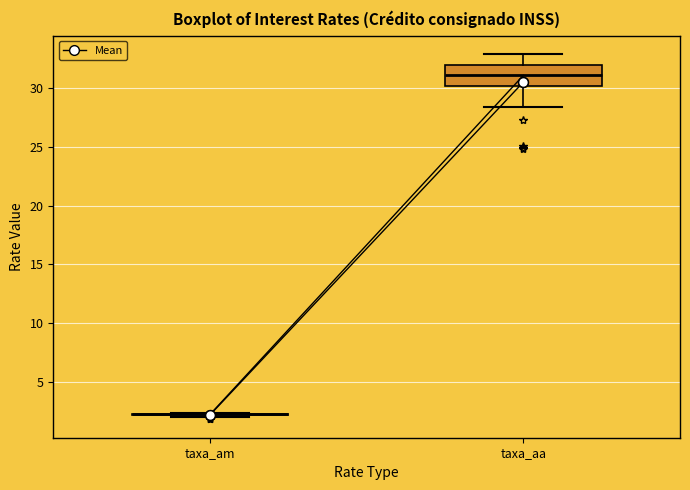

Reading left to right, read every box against the y-axis: the position of its median line, the range the box covers, and the ends of its whiskers. The values are not printed on the chart, so give them approximately, as read against the axis.

taxa_am: box collapsed to a line at 2.5, whiskers 2.0 to 2.5
taxa_aa: median 31.0, box 30.0 to 32.0, whiskers 28.5 to 33.0